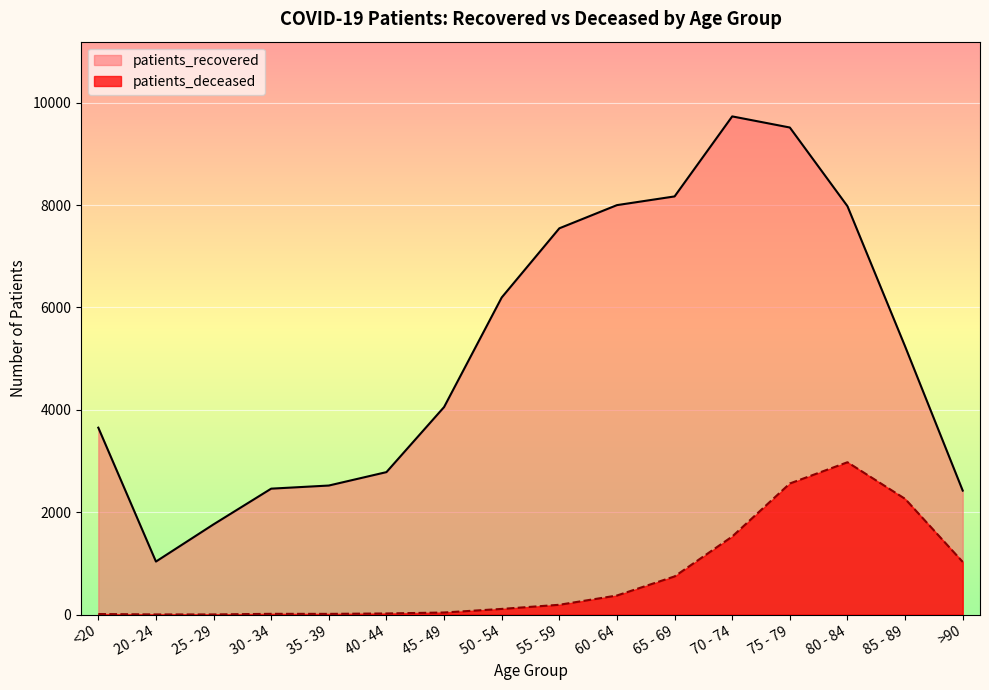

What is the label of the 5th point from the left?

35 - 39